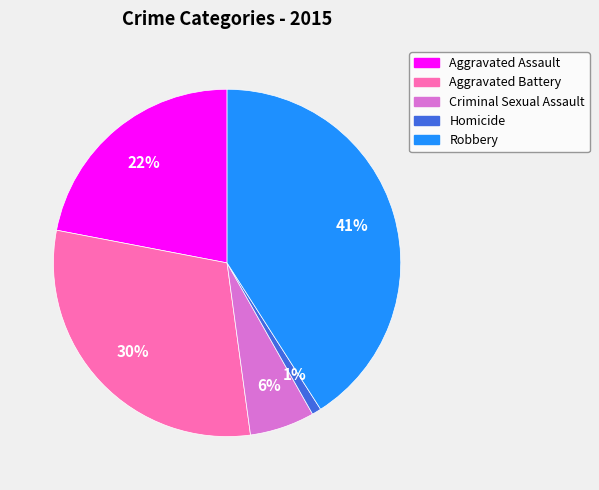

Count the number of slices in the pie.

5